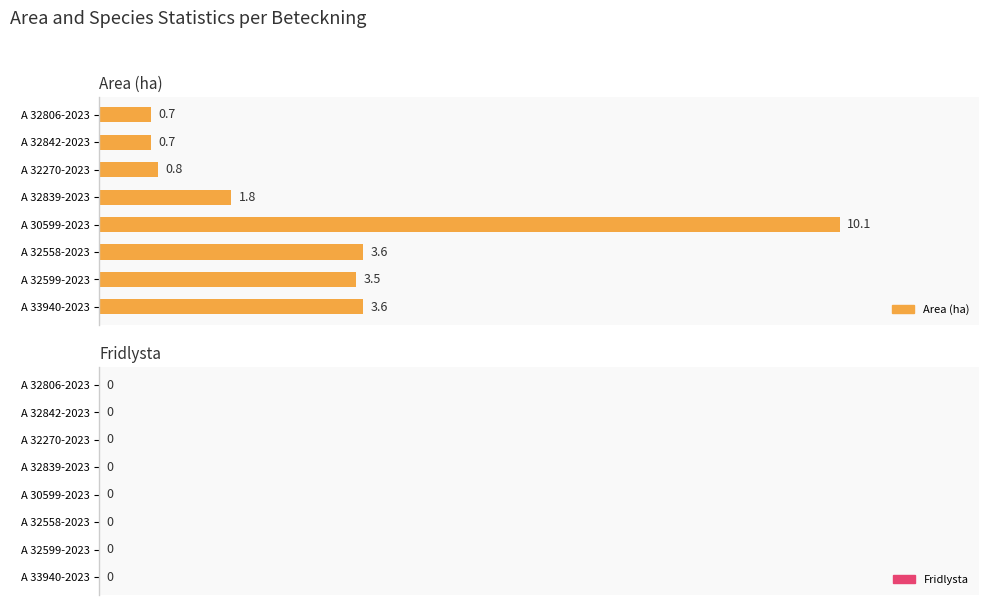

What is the value of the 7th bar from the top?

3.5